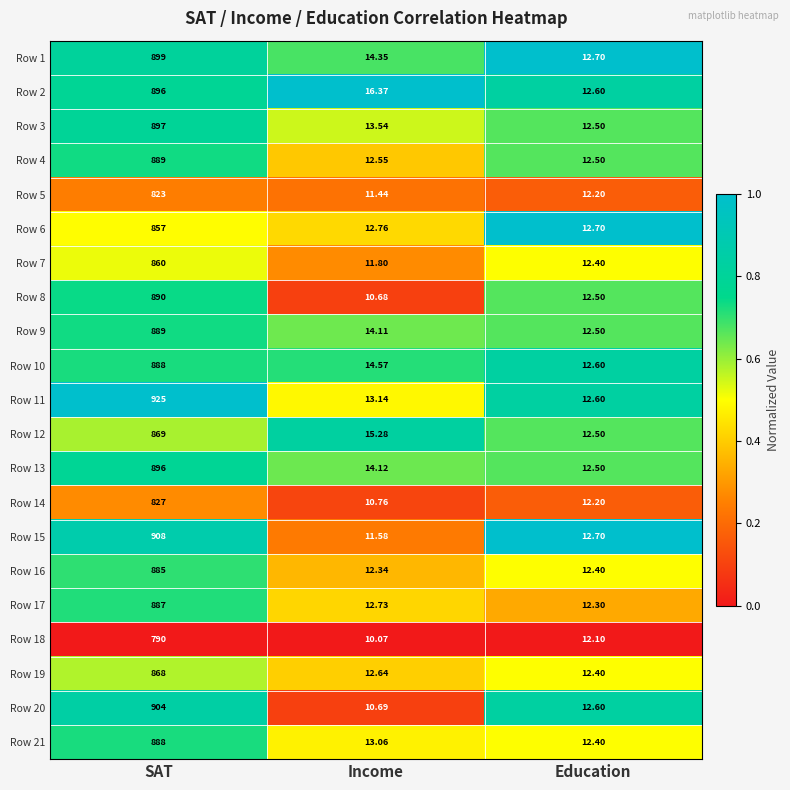

Which series changed the most between SAT and Income?

Row 11